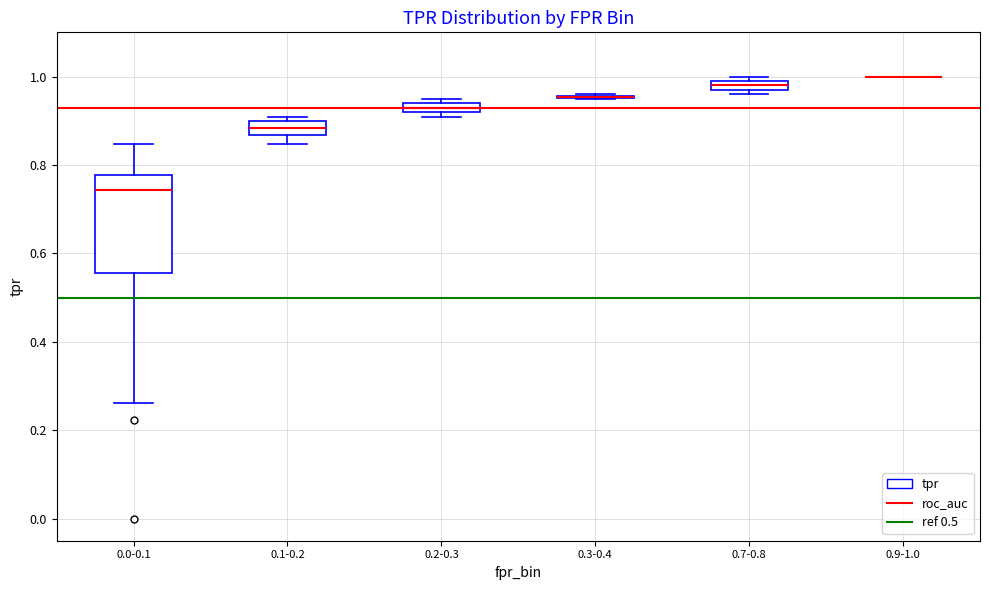

Where is the lower edge of the box for 0.2-0.3 on the y-axis? The values are not printed on the chart, so give them approximately, as read against the axis.

0.92